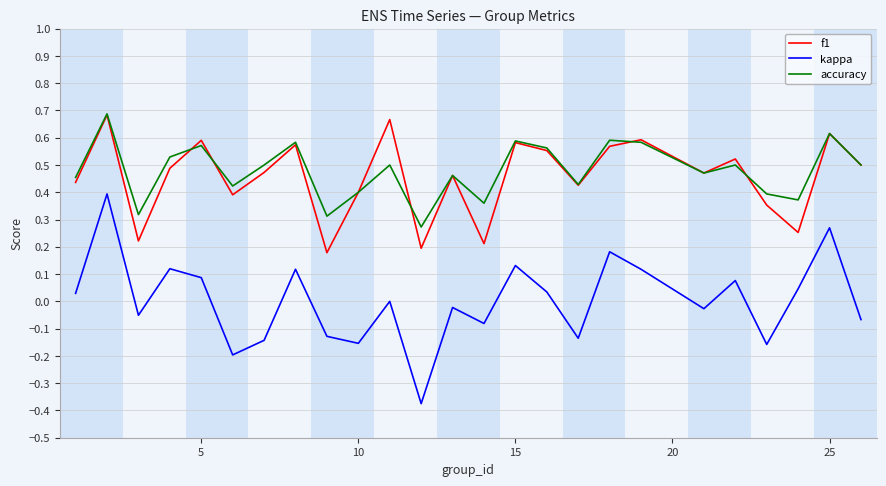

True or false: accuracy and kappa intersect in this chart.

False